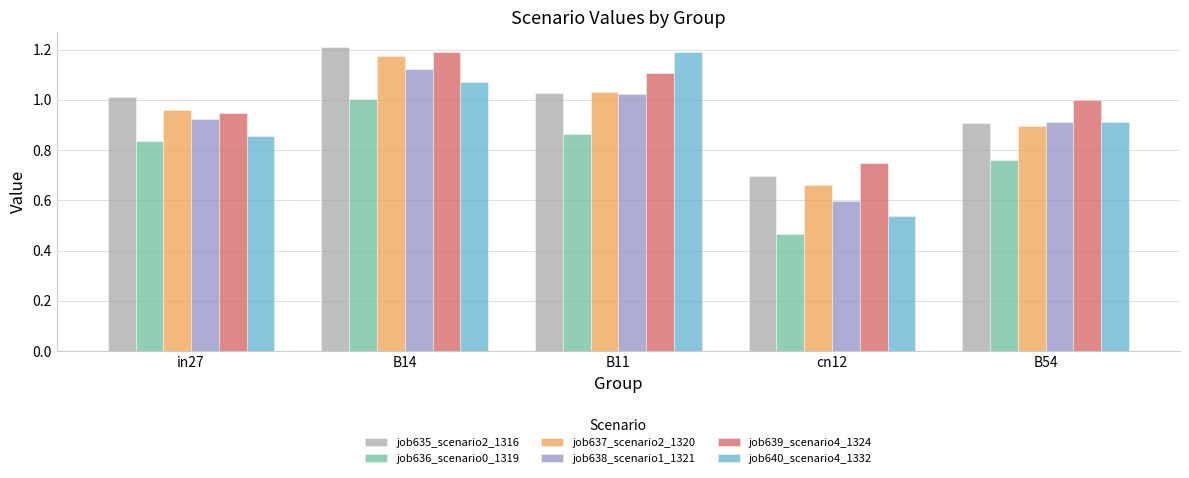

Is it true that job636_scenario0_1319 equals 0.9 at B11?

True